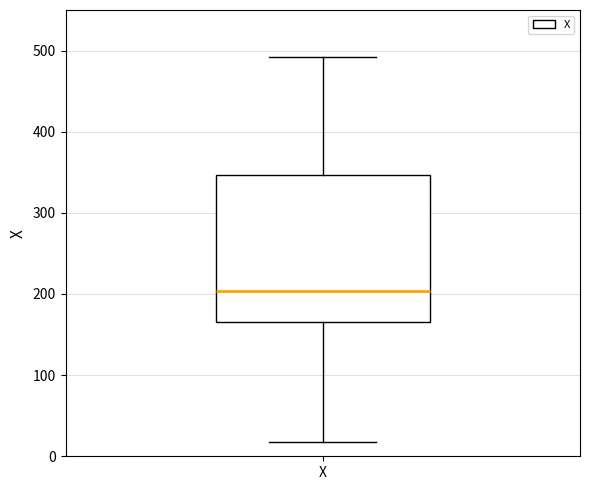

Where is the lower edge of the box for X on the y-axis? The values are not printed on the chart, so give them approximately, as read against the axis.

170